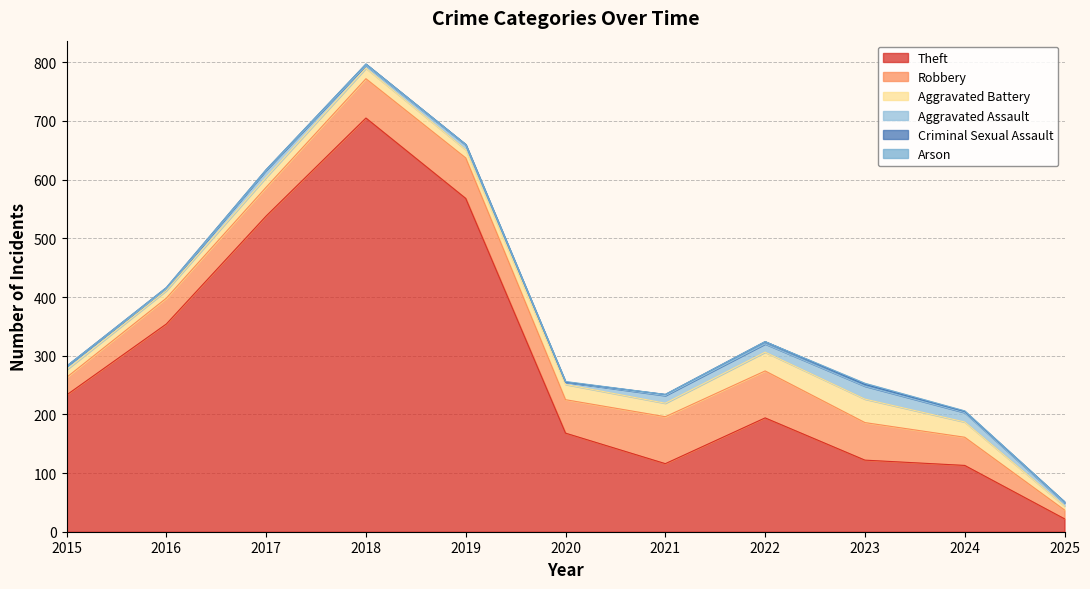

Rank the categories by Aggravated Assault value from highest to lowest.

2023, 2024, 2022, 2021, 2017, 2019, 2015, 2018, 2025, 2020, 2016